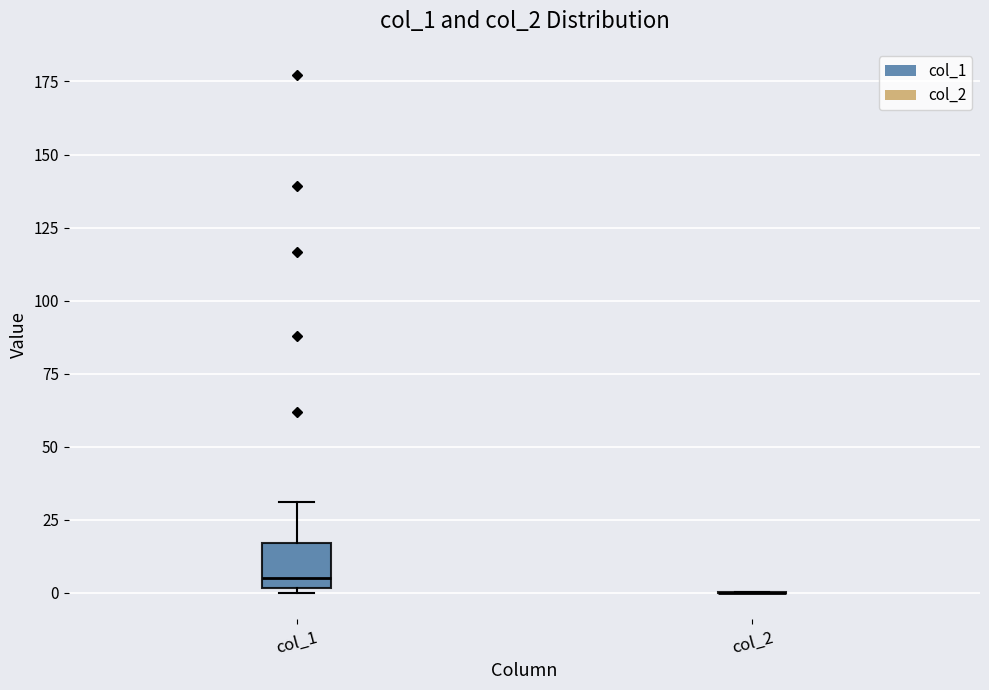

Which box is the tallest, from its lower edge to its upper edge?

col_1